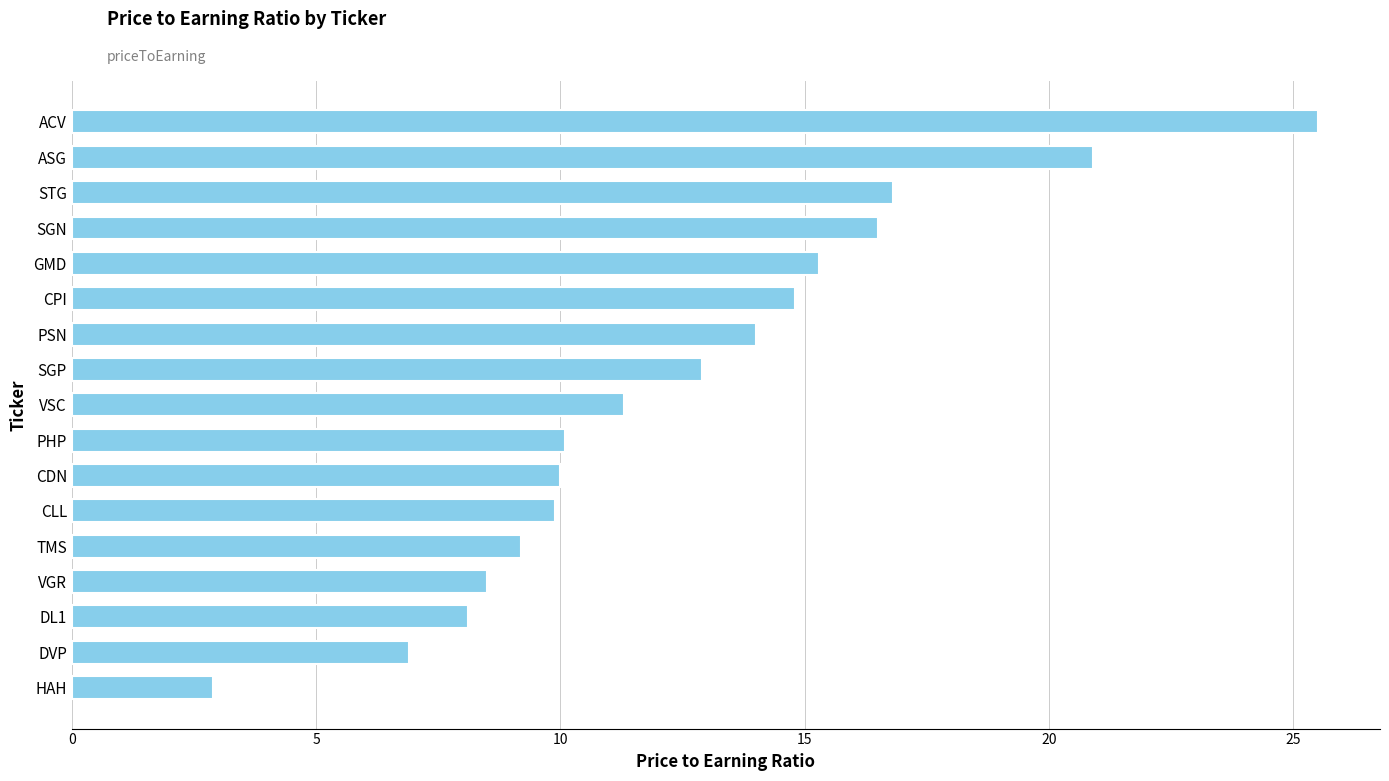

What is the difference between the maximum and minimum values?

22.6